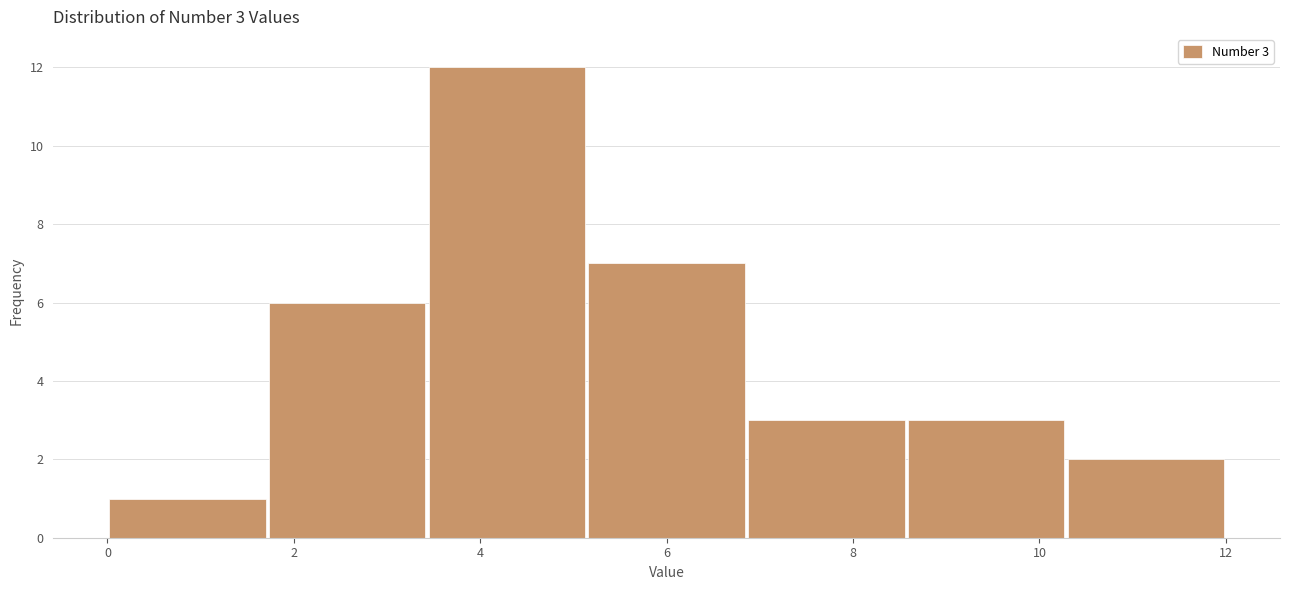

Which range on the x-axis has the tallest bar?

3.4 to 5.2